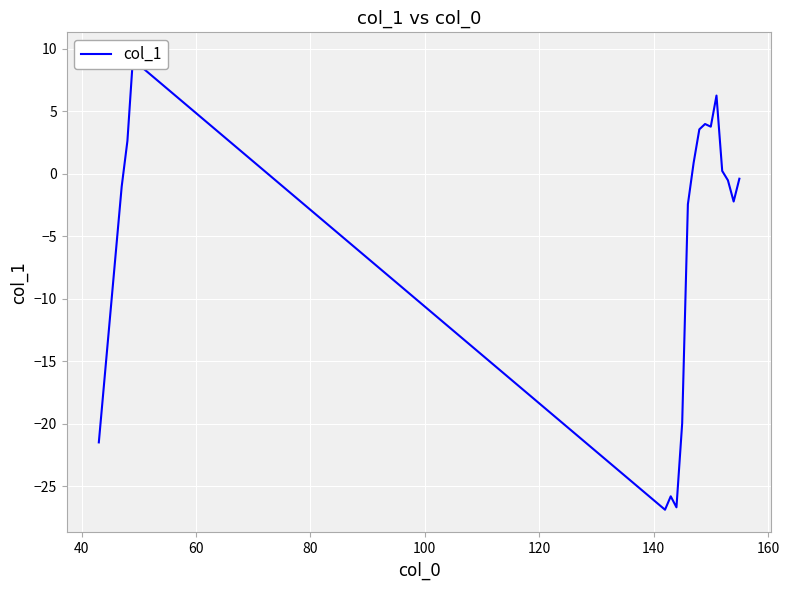

What is the average value?

-4.6